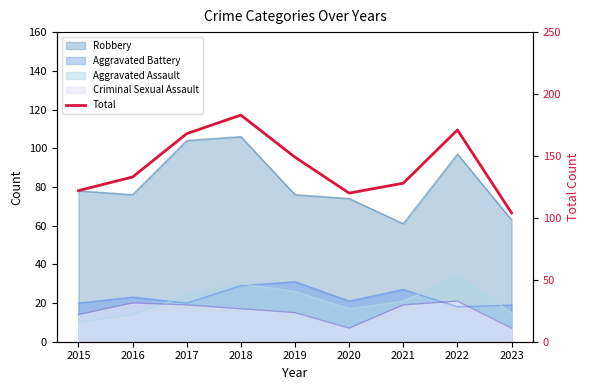

Is it true that the value at 2022 is 171?

True